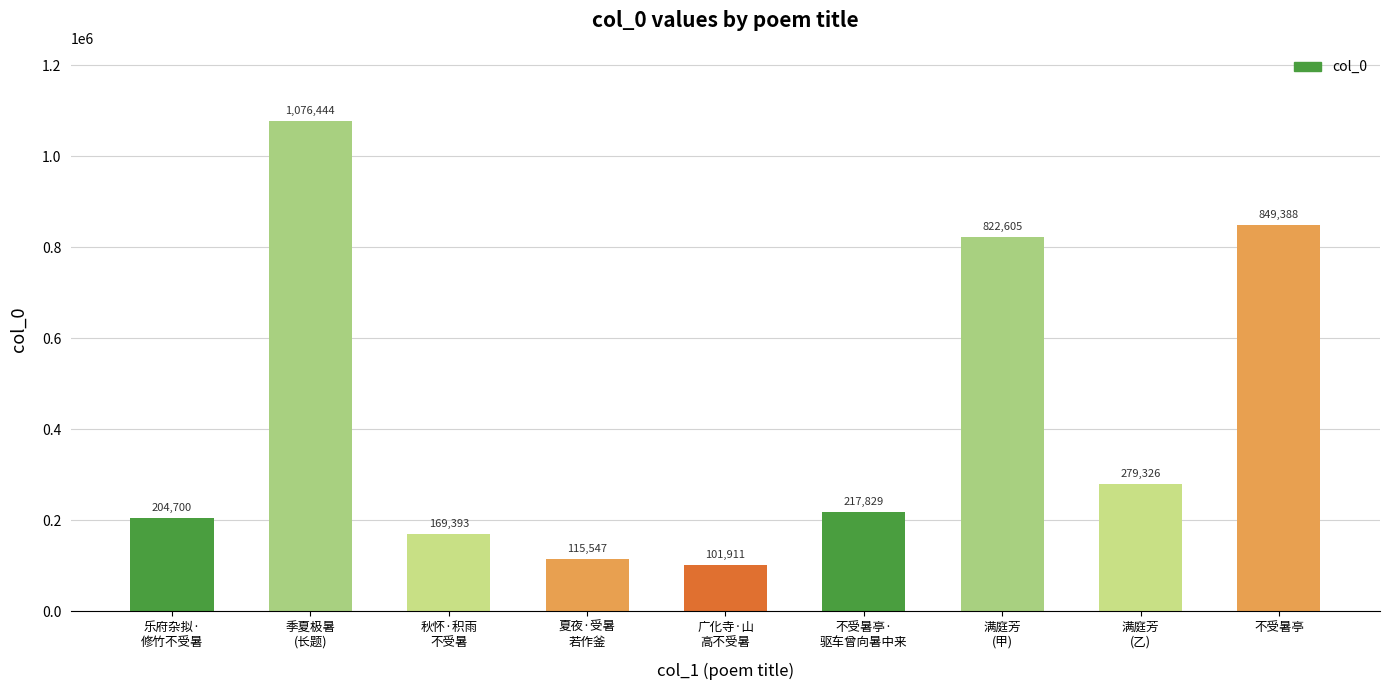

What is the label of the 8th bar from the left?

满庭芳
(乙)